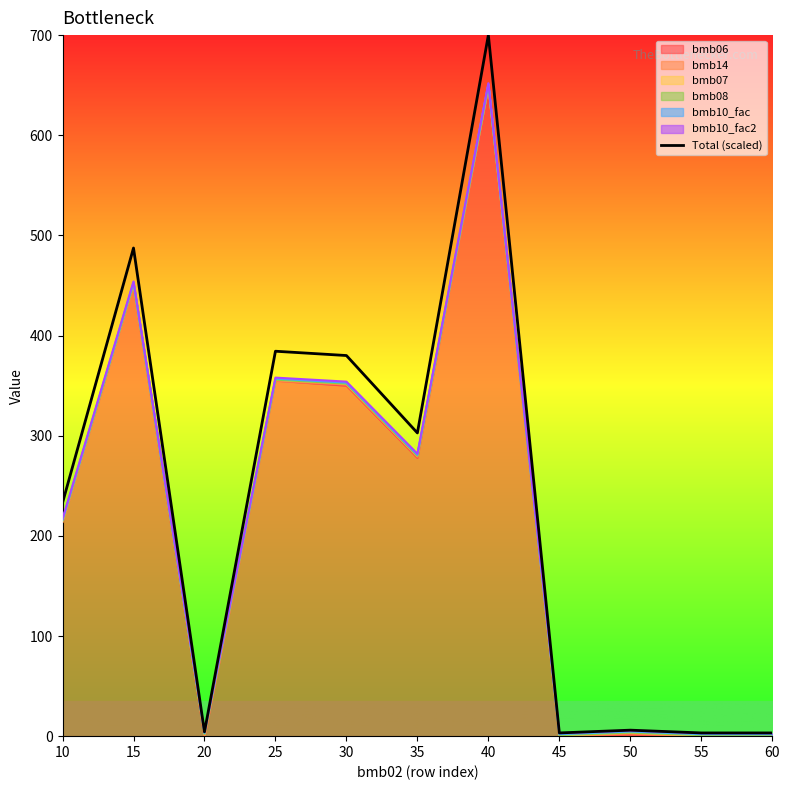

What is the value of the 3rd point from the left?

4.3